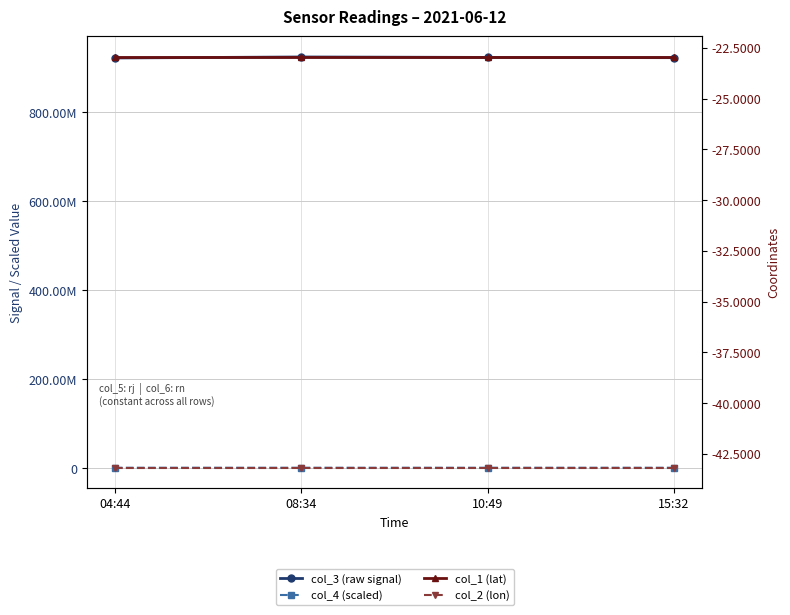

Is it true that col_3 (raw signal) equals 518931535.4 at 15:32?

False